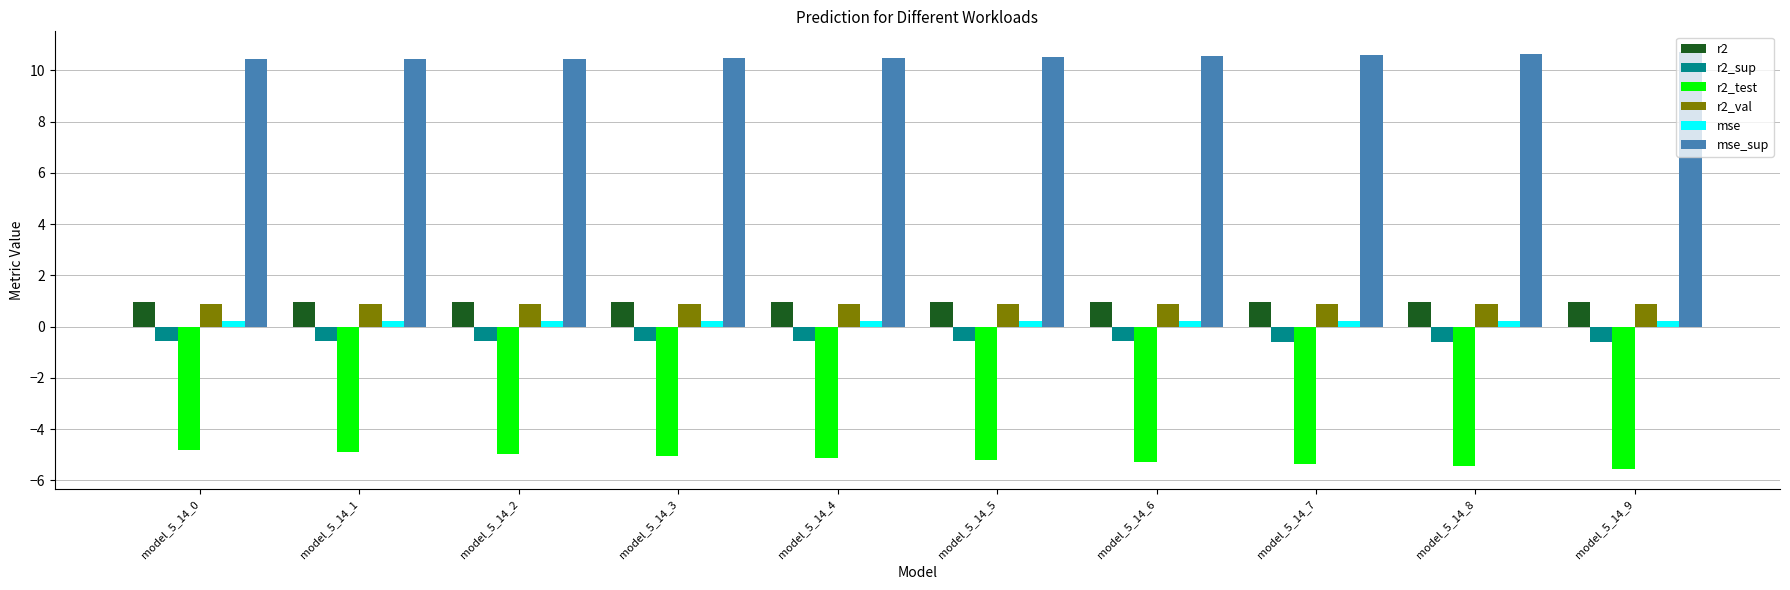

What is the total value across all series at model_5_14_3?

6.9